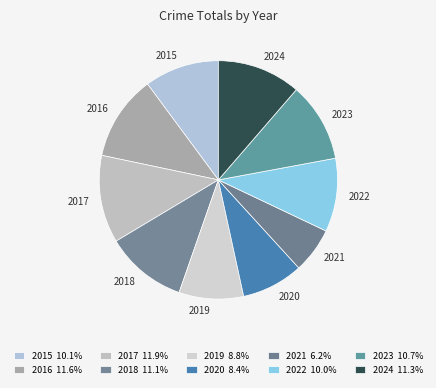

Is there a majority slice in this chart?

No